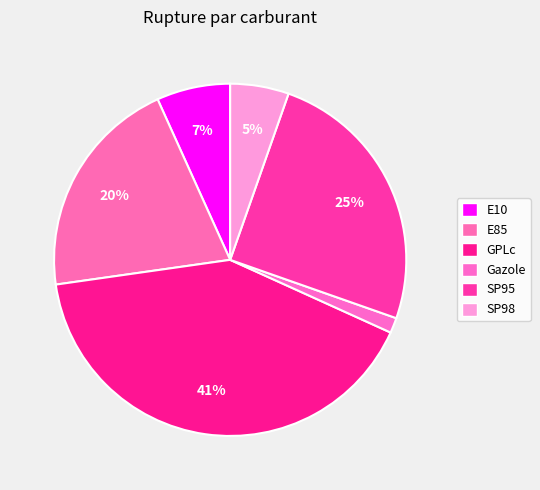

To the nearest percent, what percentage of the pie is GPLc?

41%